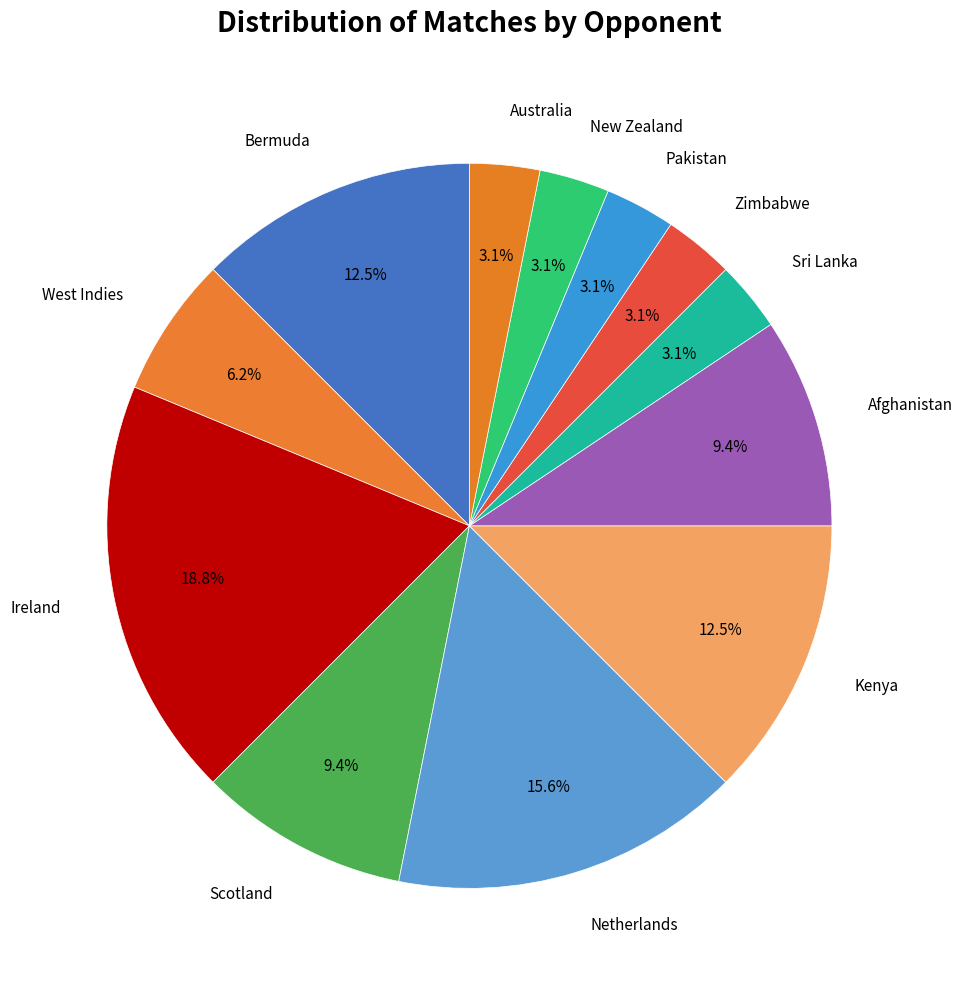

How many slices are in this pie chart?

12